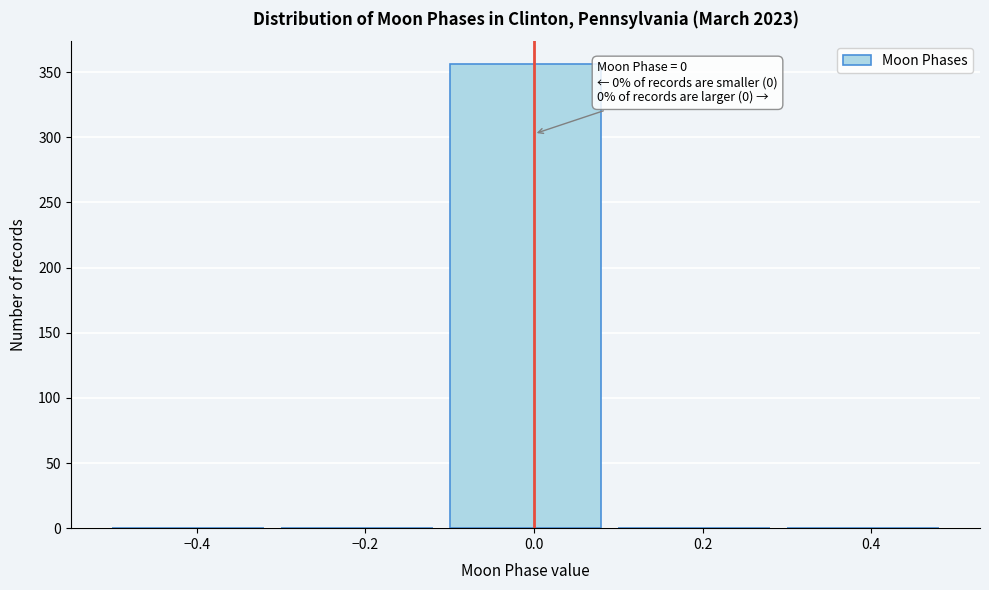

Over which range of the x-axis is the bar tallest?

-0.1 to 0.1